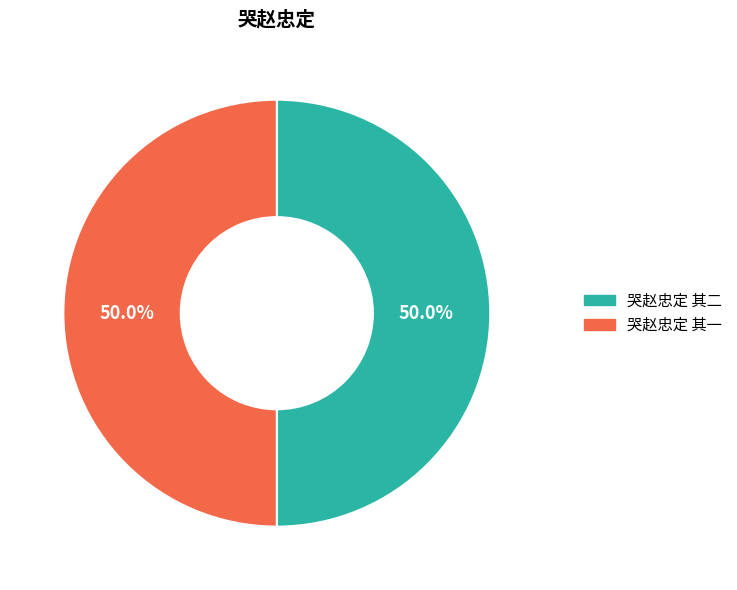

What percentage is the 哭赵忠定 其一 slice, to the nearest percent?

50%